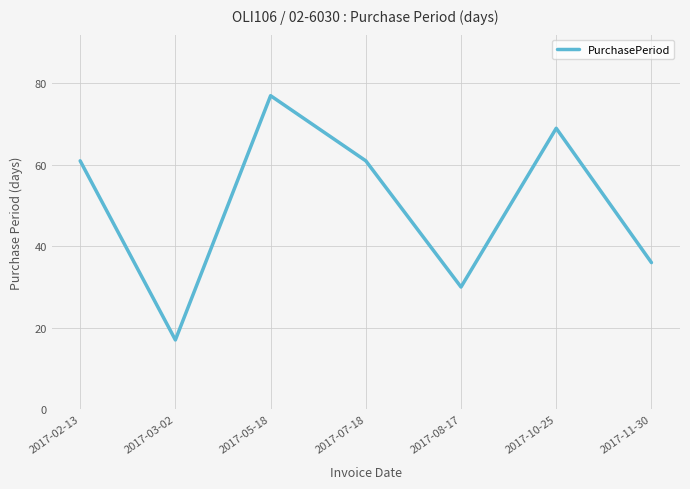

How many lines are shown in the chart?

1